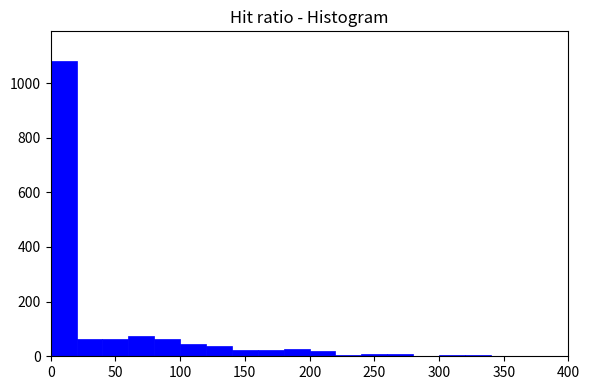

Reading left to right, list every bar in this chart as the range it spans on the x-axis followed by its height. The values are not printed on the chart, so give them approximately, as read against the axis.

0 to 20: 1080
20 to 40: 60
40 to 60: 60
60 to 80: 80
80 to 100: 60
100 to 120: 40
120 to 140: 40
140 to 160: 20
160 to 180: 20
180 to 200: 20
200 to 220: under 20
220 to 240: under 20
240 to 260: under 20
260 to 280: under 20
280 to 300: under 20
300 to 320: under 20
320 to 340: under 20
340 to 360: under 20
360 to 380: under 20
380 to 400: 0